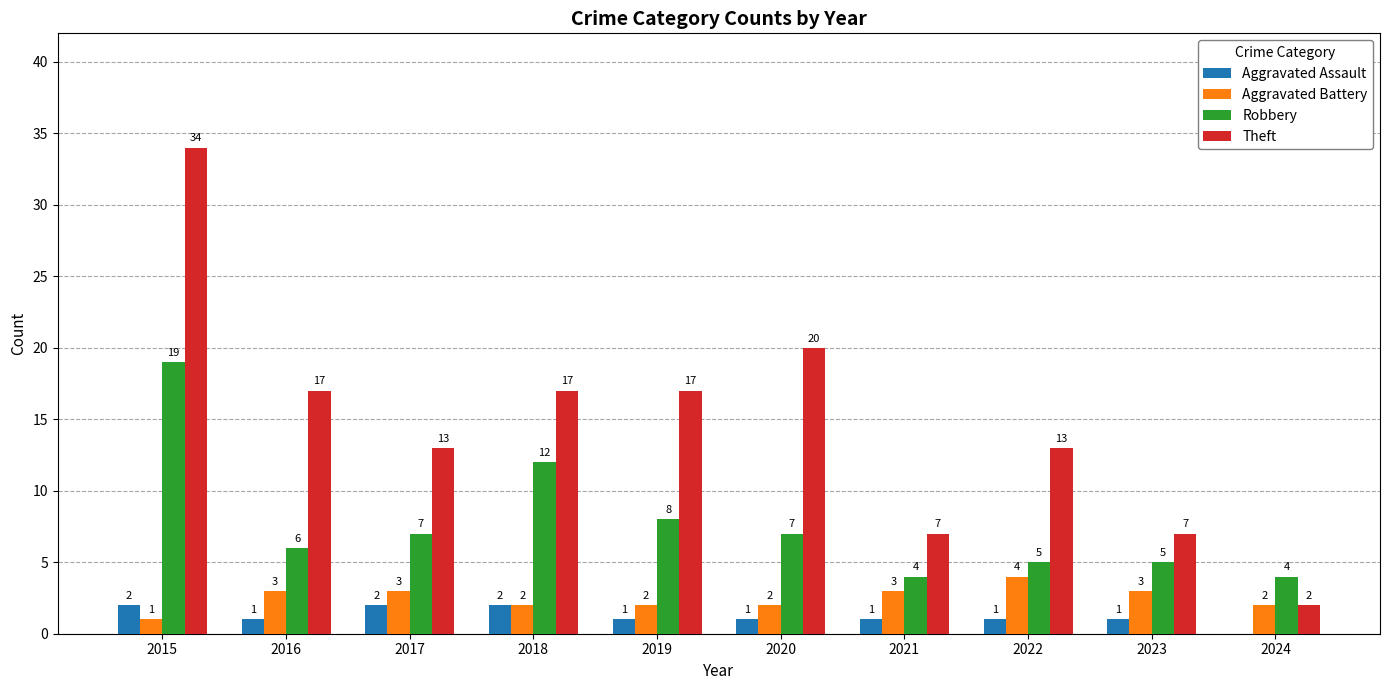

Where is Robbery nearest to the value 11?

2018